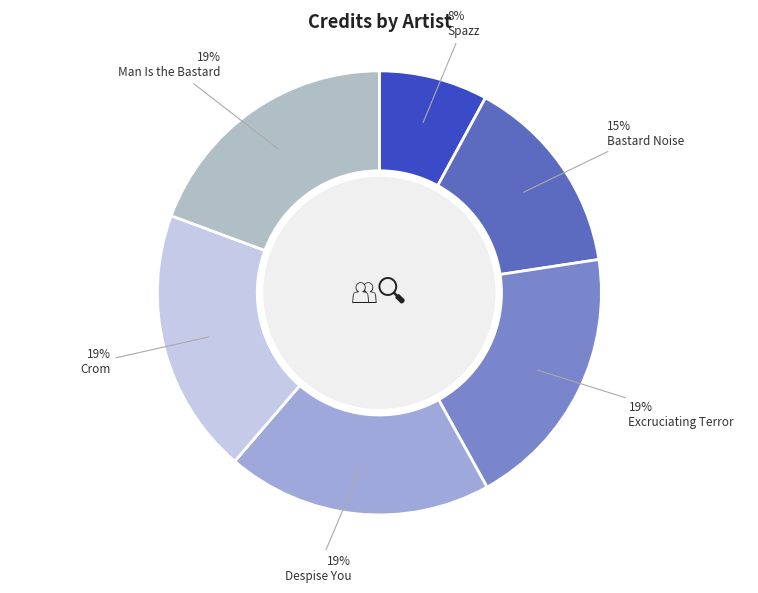

Between Spazz and Despise You, which is larger?

Despise You